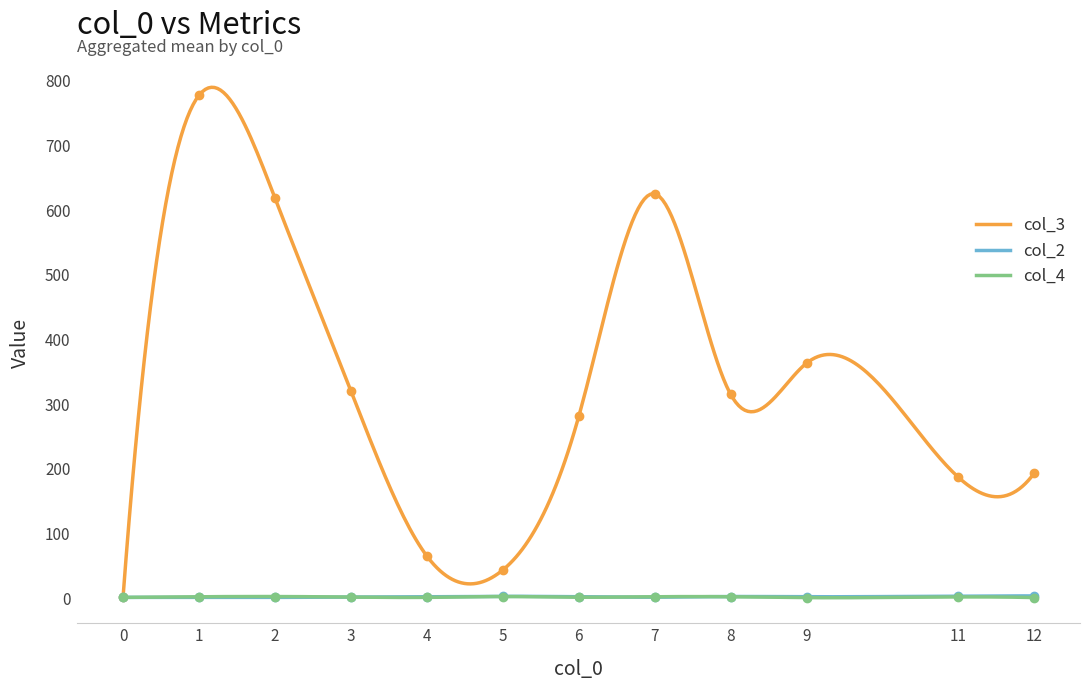

True or false: col_4 has a value of 1 at 6.

False